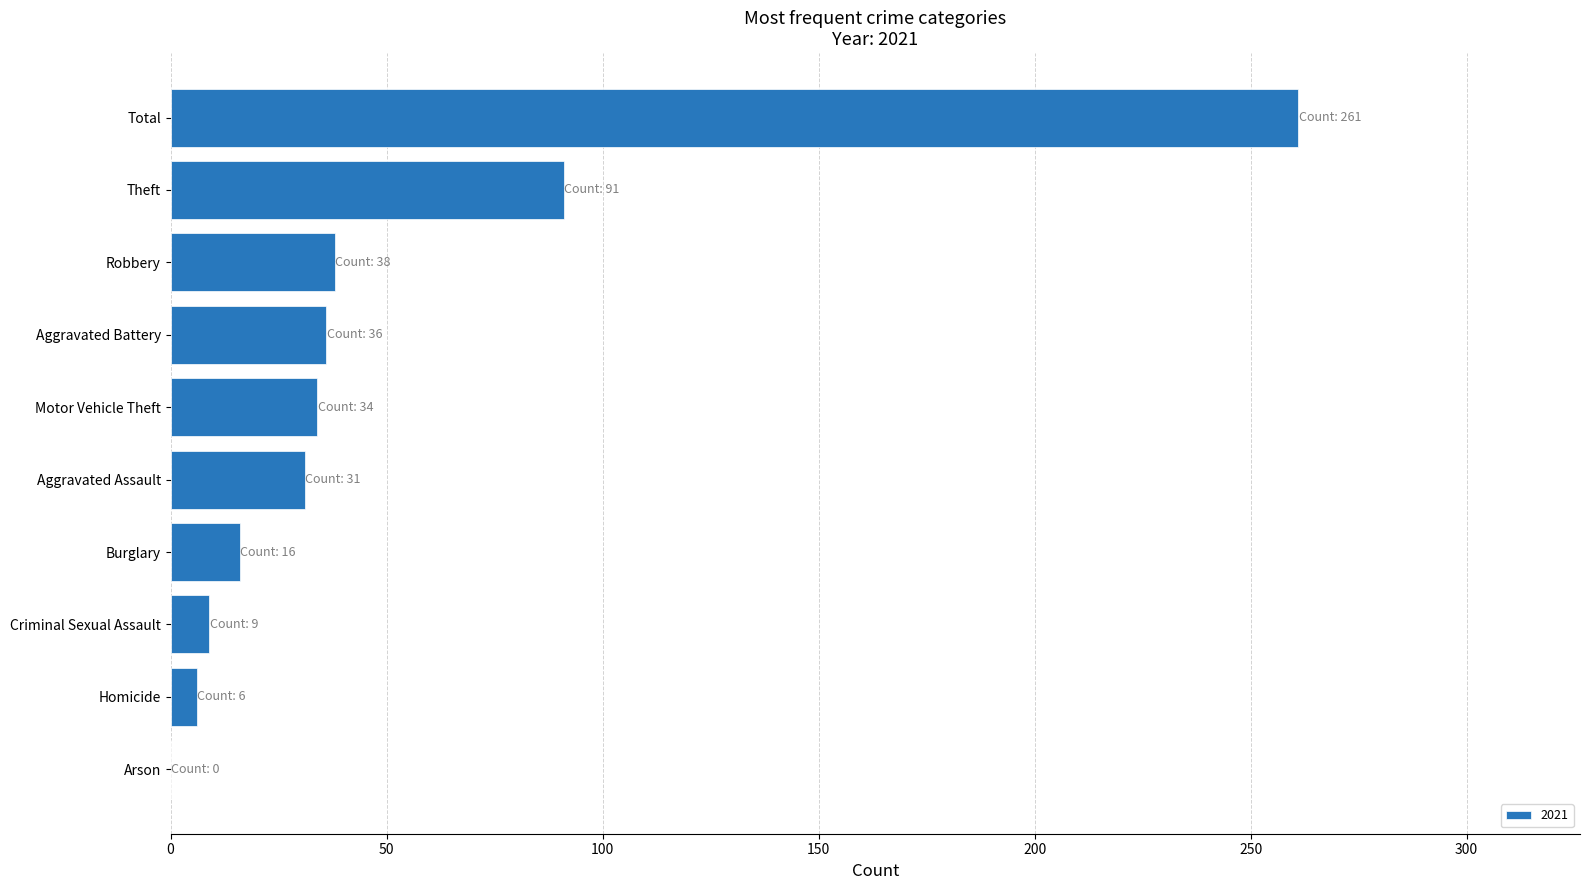

The value at Burglary is 16. True or false?

True